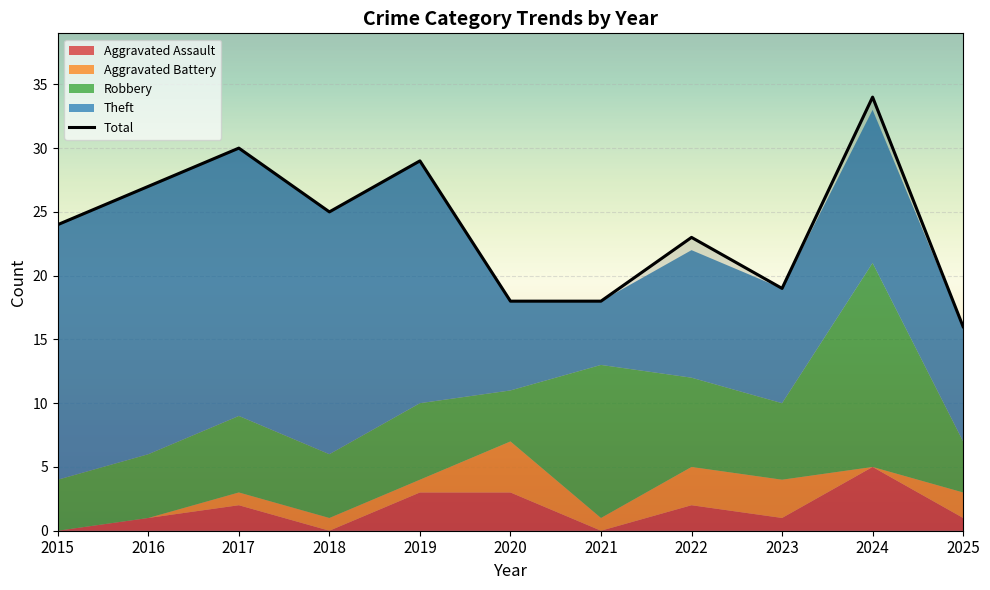

Rank the categories by value from lowest to highest.

2025, 2020, 2021, 2023, 2022, 2015, 2018, 2016, 2019, 2017, 2024